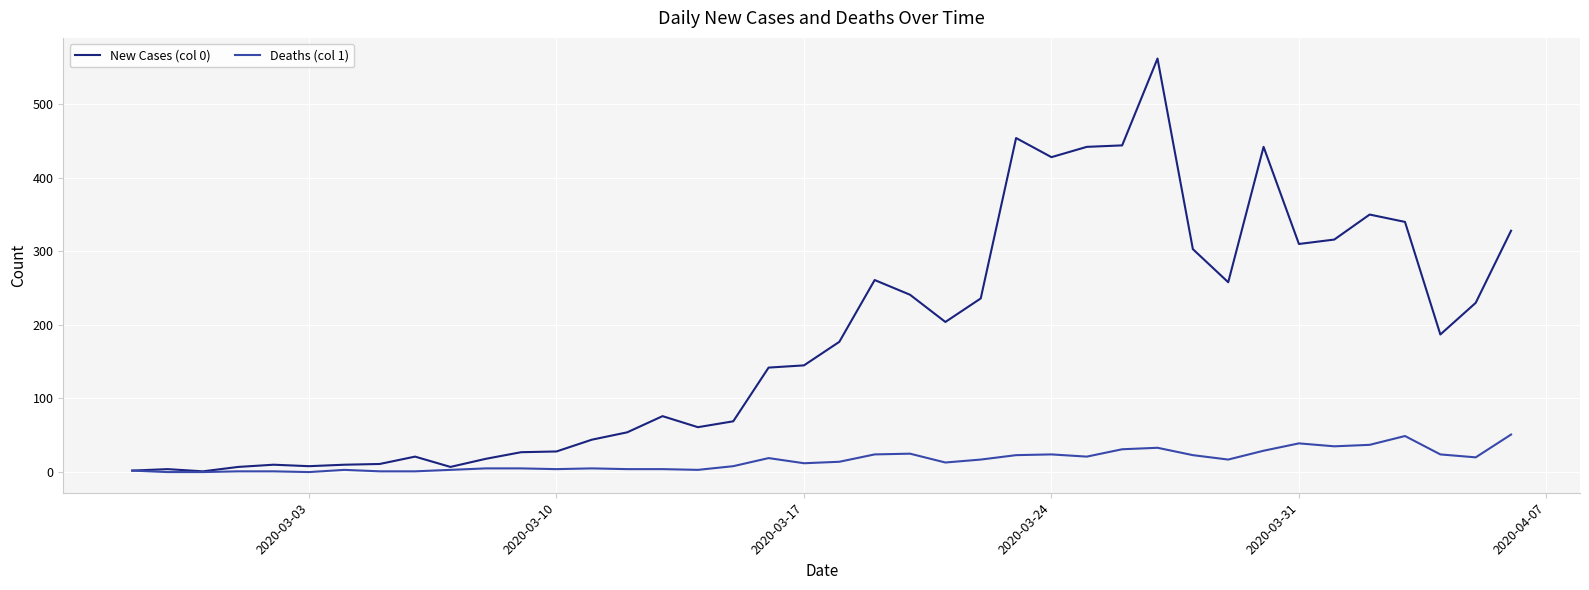

Which series has the largest range (max minus min)?

New Cases (col 0)